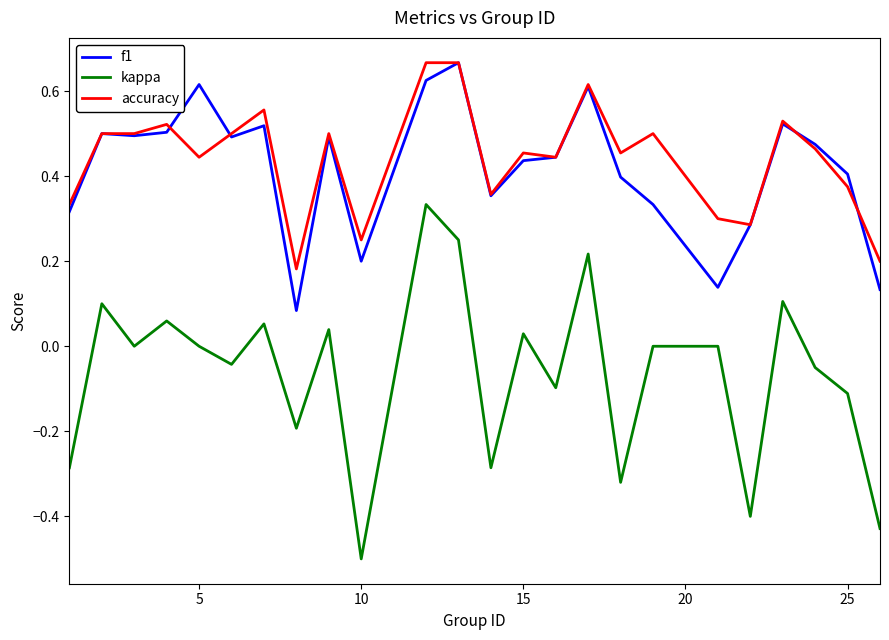

True or false: accuracy and kappa cross at least once.

False